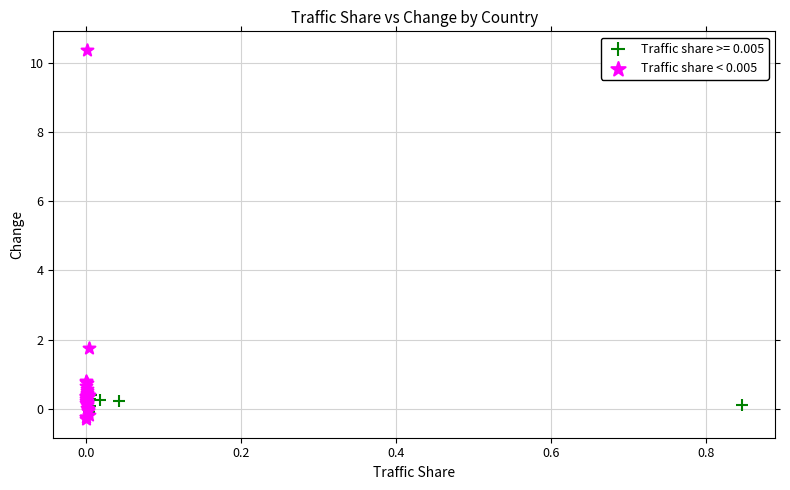

Which series reaches the maximum Y coordinate?

Traffic share < 0.005